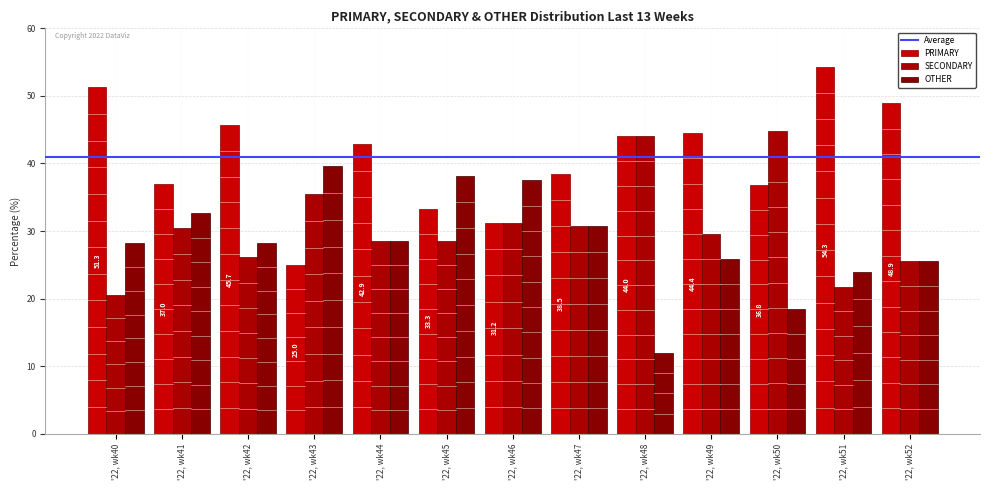

At which label does PRIMARY reach its peak?

'22, wk51